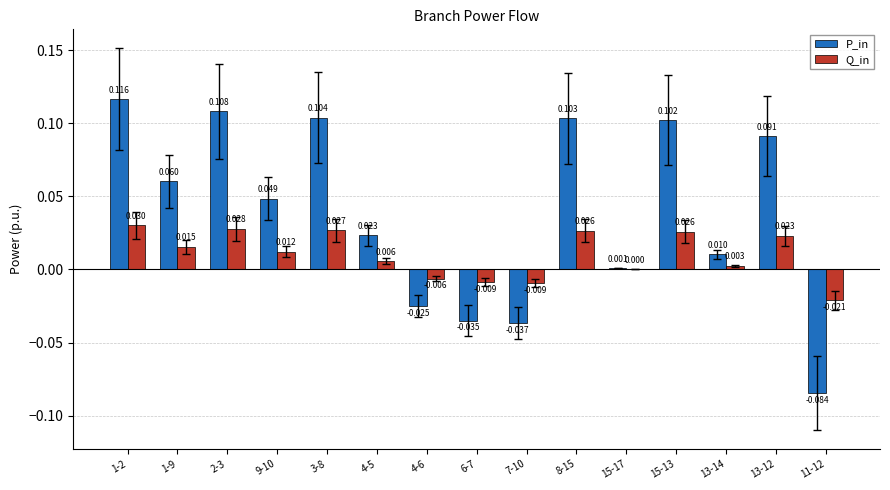

Which series has the largest total across all categories?

P_in